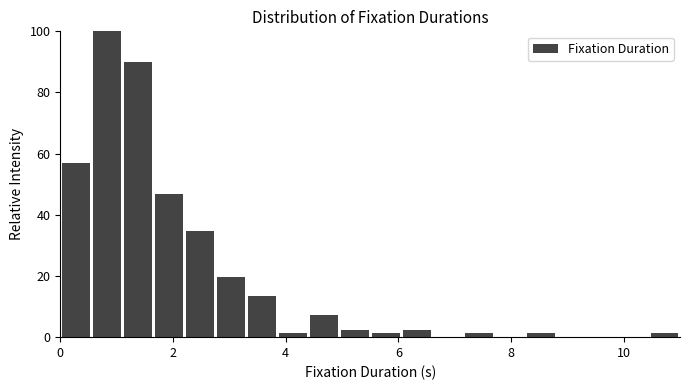

Read against the x-axis, roughly where is the centre of the tallest bar?

0.8